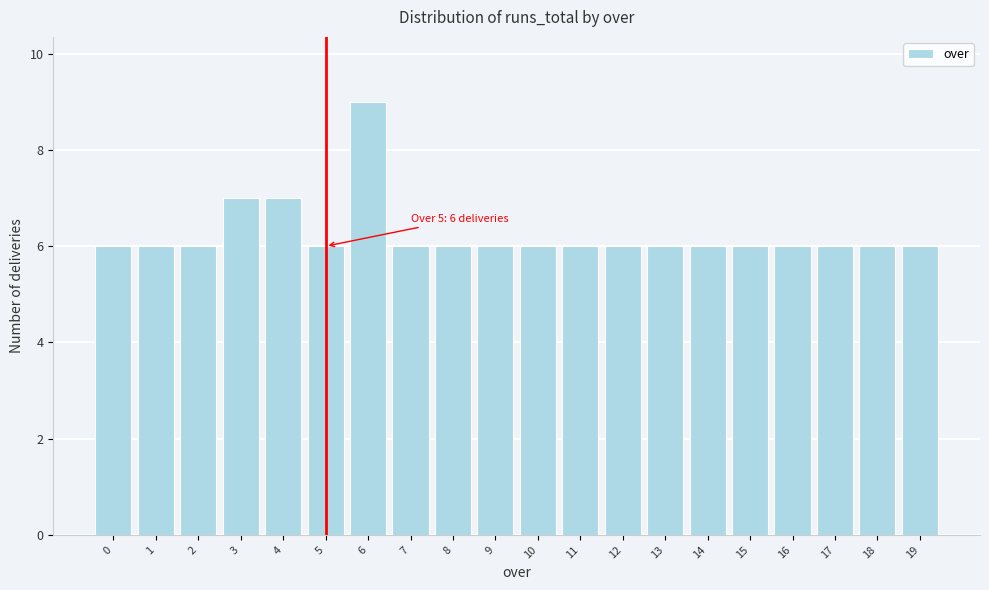

Reading left to right, transcribe all the data shown in this chart.

6	6	6	7	7	6	9	6	6	6	6	6	6	6	6	6	6	6	6	6